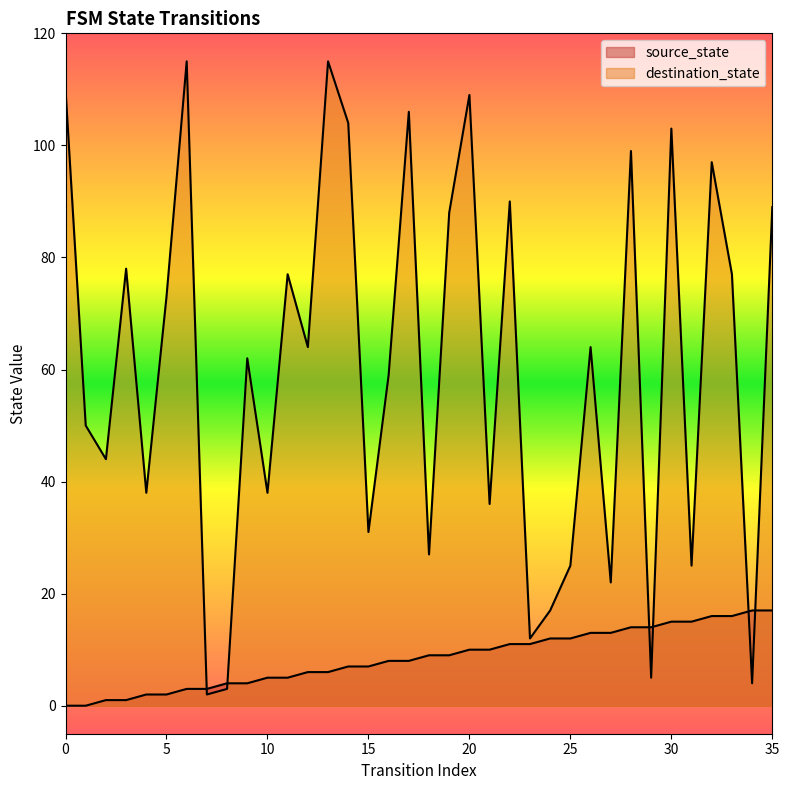

Reading right to left, what are all the values shown in this chart?

source_state: 35=17	34=17	33=16	32=16	31=15	30=15	29=14	28=14	27=13	26=13	25=12	24=12	23=11	22=11	21=10	20=10	19=9	18=9	17=8	16=8	15=7	14=7	13=6	12=6	11=5	10=5	9=4	8=4	7=3	6=3	5=2	4=2	3=1	2=1	1=0	0=0
destination_state: 35=89	34=4	33=77	32=97	31=25	30=103	29=5	28=99	27=22	26=64	25=25	24=17	23=12	22=90	21=36	20=109	19=88	18=27	17=106	16=59	15=31	14=104	13=115	12=64	11=77	10=38	9=62	8=3	7=2	6=115	5=73	4=38	3=78	2=44	1=50	0=110